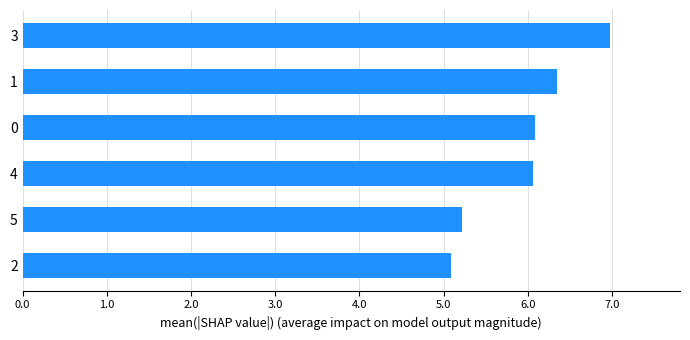

What is the average value?

6.0